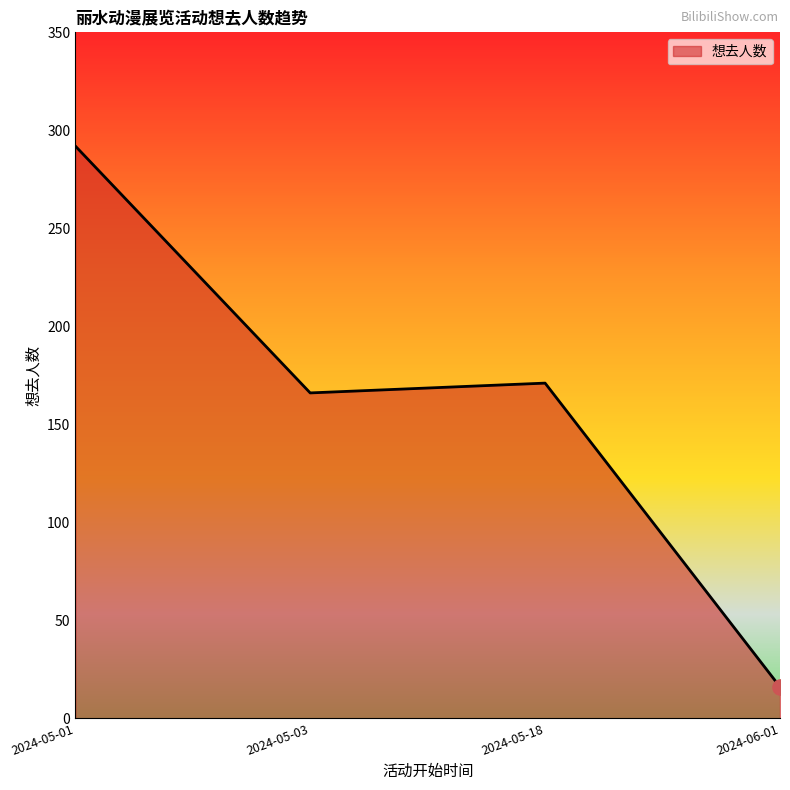

What is the change in value from 2024-05-18 to 2024-06-01?

-155